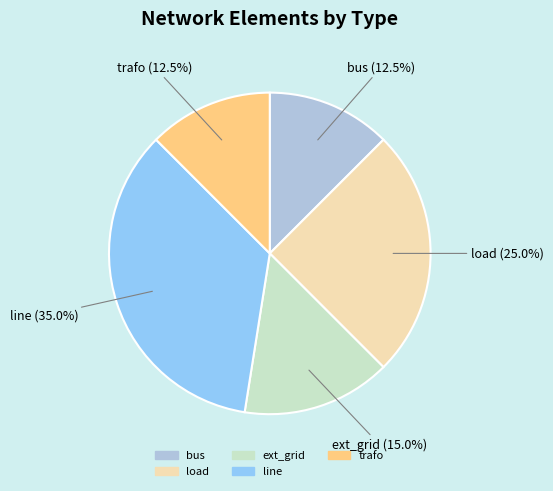

Combined, do line and bus account for over 50%?

No